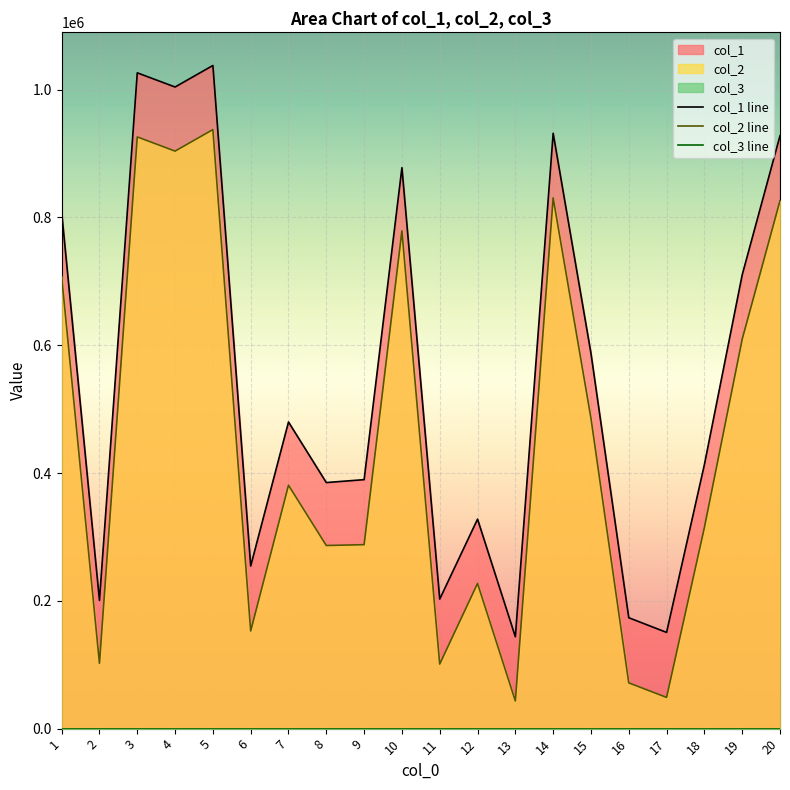

How many values in the col_2 series are below 380907?

10